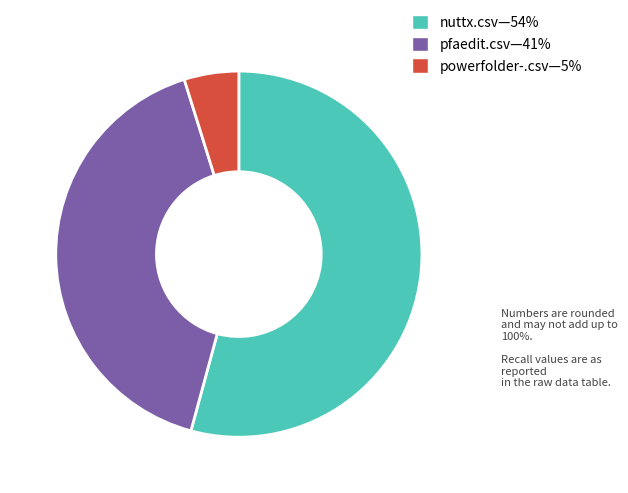

Which has a higher value, nuttx.csv—54% or powerfolder-.csv—5%?

nuttx.csv—54%